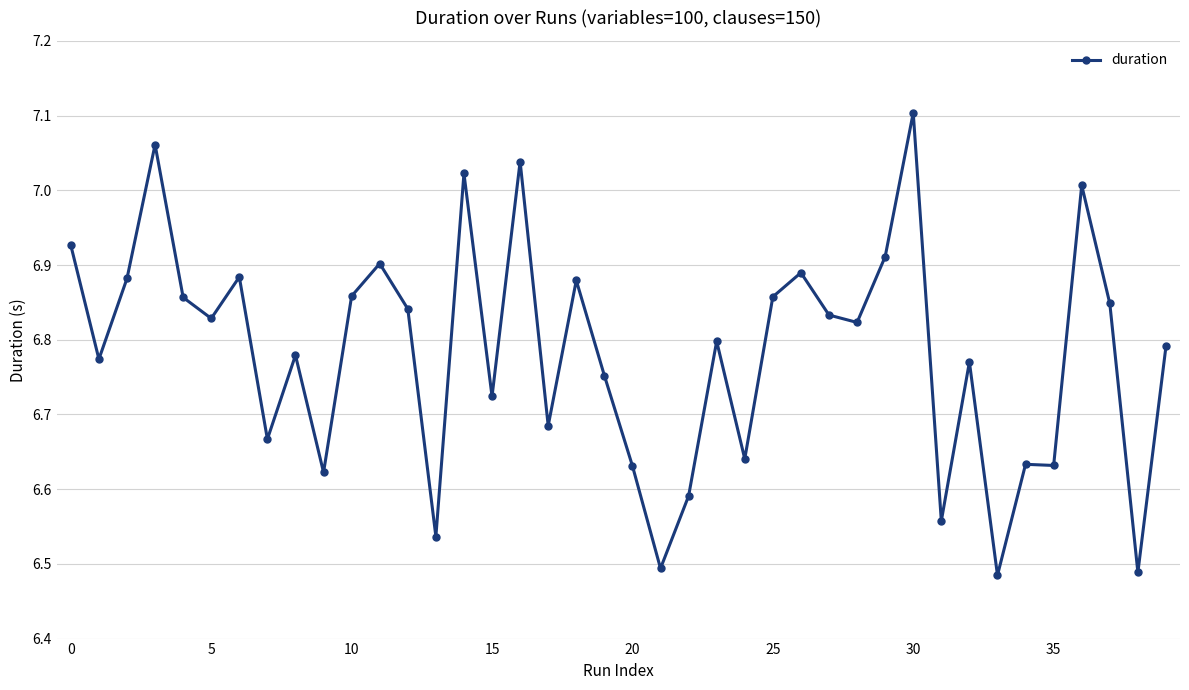

What is the difference between the maximum and minimum values?

0.6